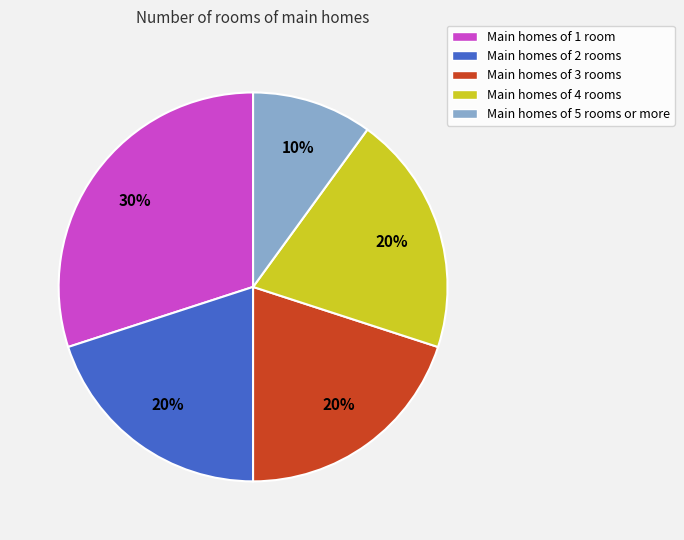

Is it true that Main homes of 2 rooms is 14% of the pie?

False